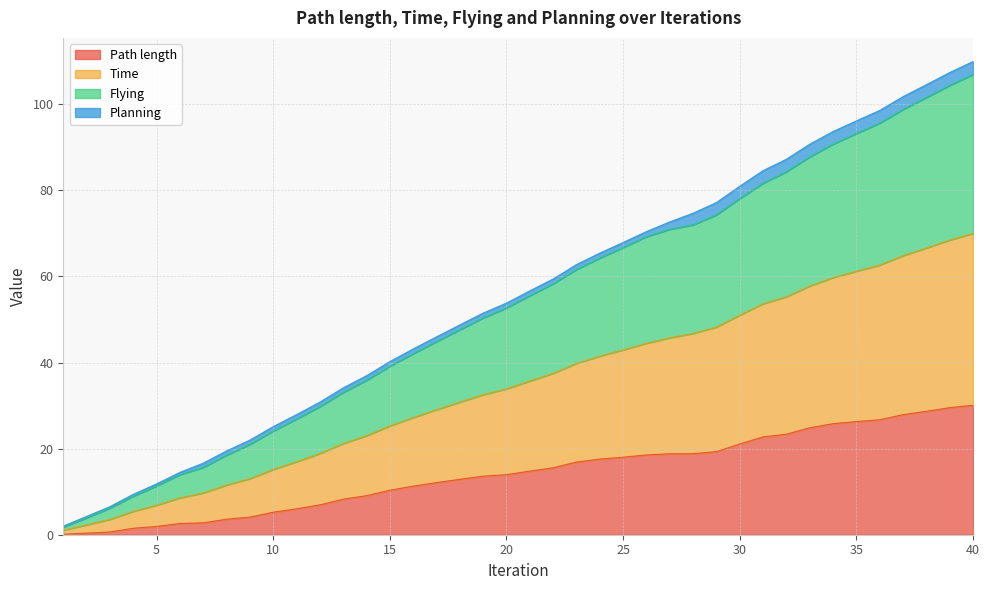

How many categories are shown in the chart?

40